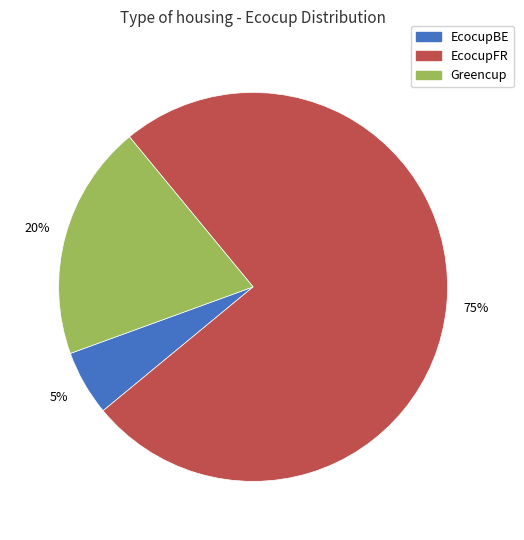

Which slice represents more than half of the pie?

EcocupFR